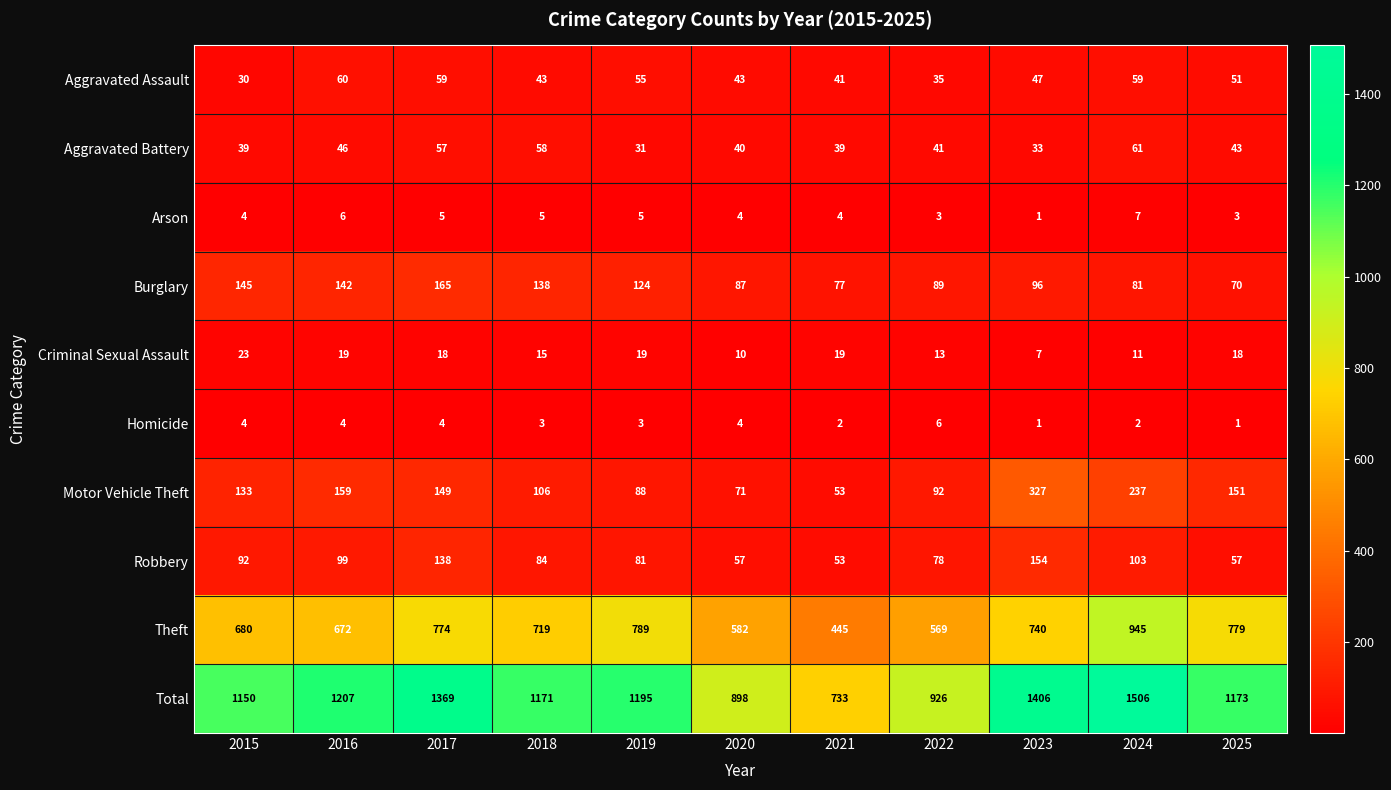

What is the sum of all Homicide values?

34